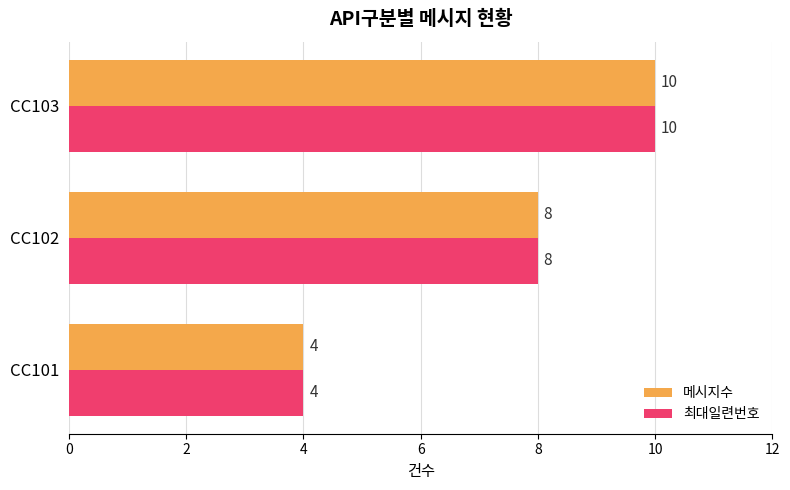

At how many categories does at least one series exceed 7?

2